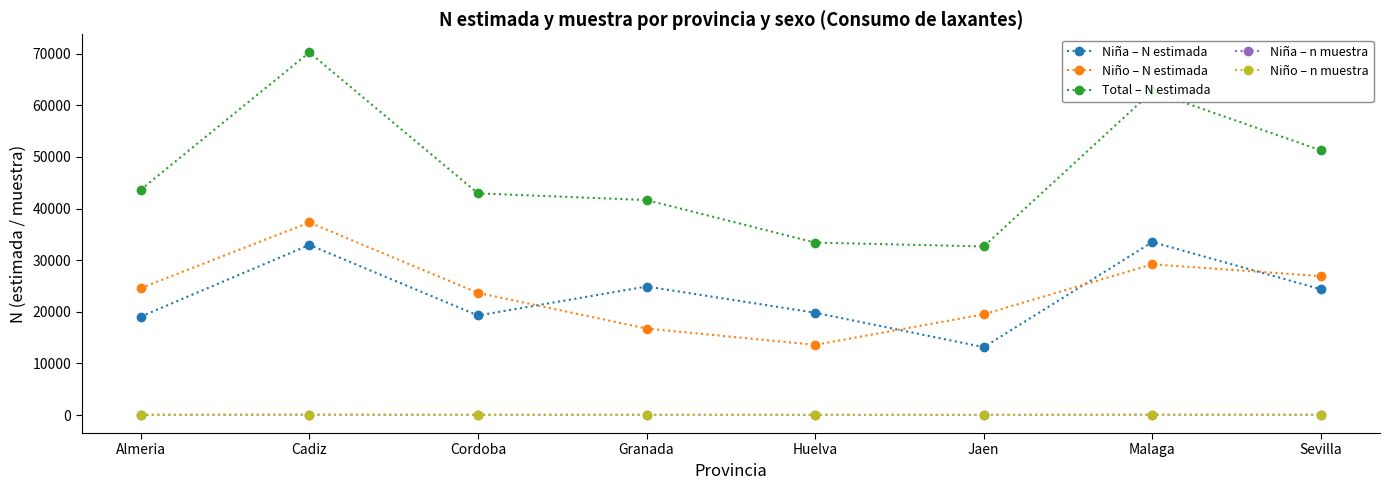

What is the maximum value shown in the chart?

70241